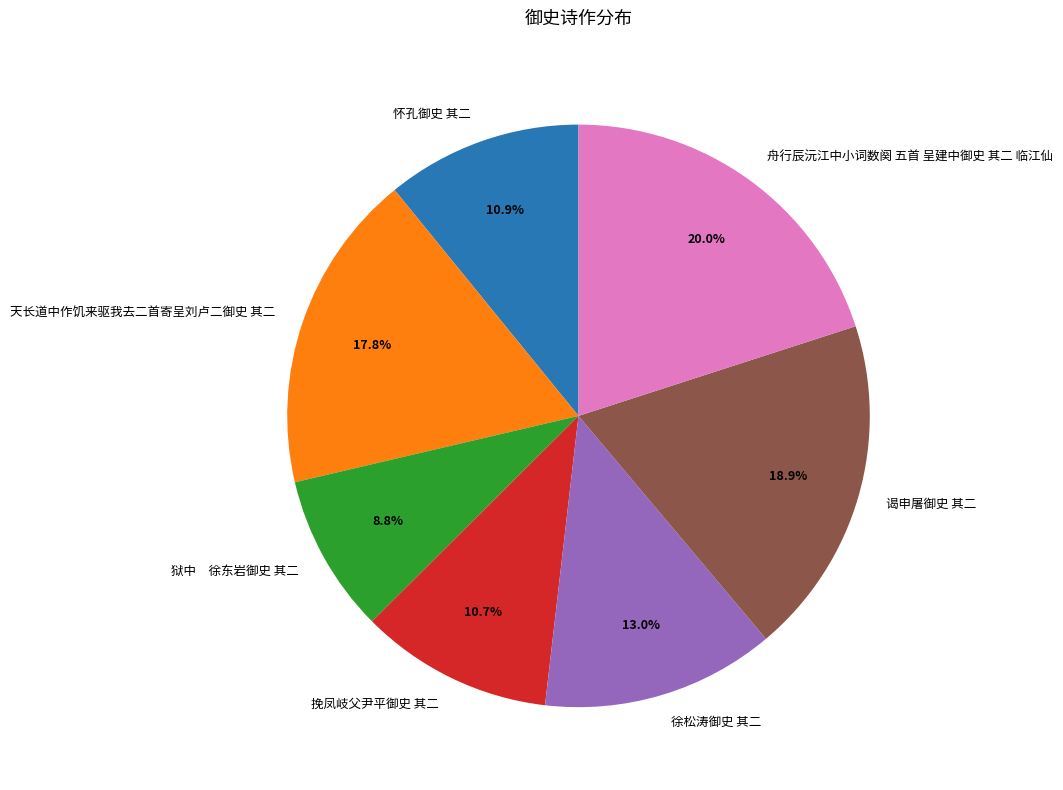

Which category has the smallest portion of the pie?

狱中 徐东岩御史 其二